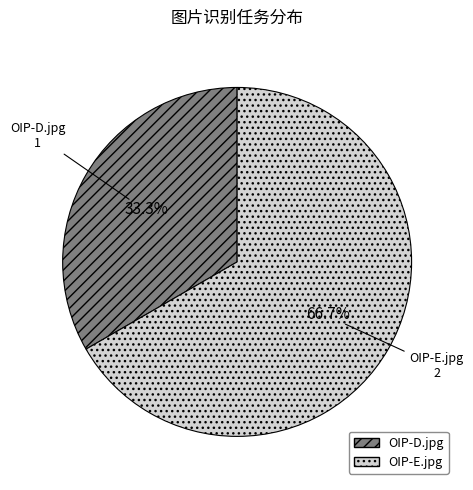

Combined, what portion of the pie is OIP-D.jpg and OIP-E.jpg?

100.0%